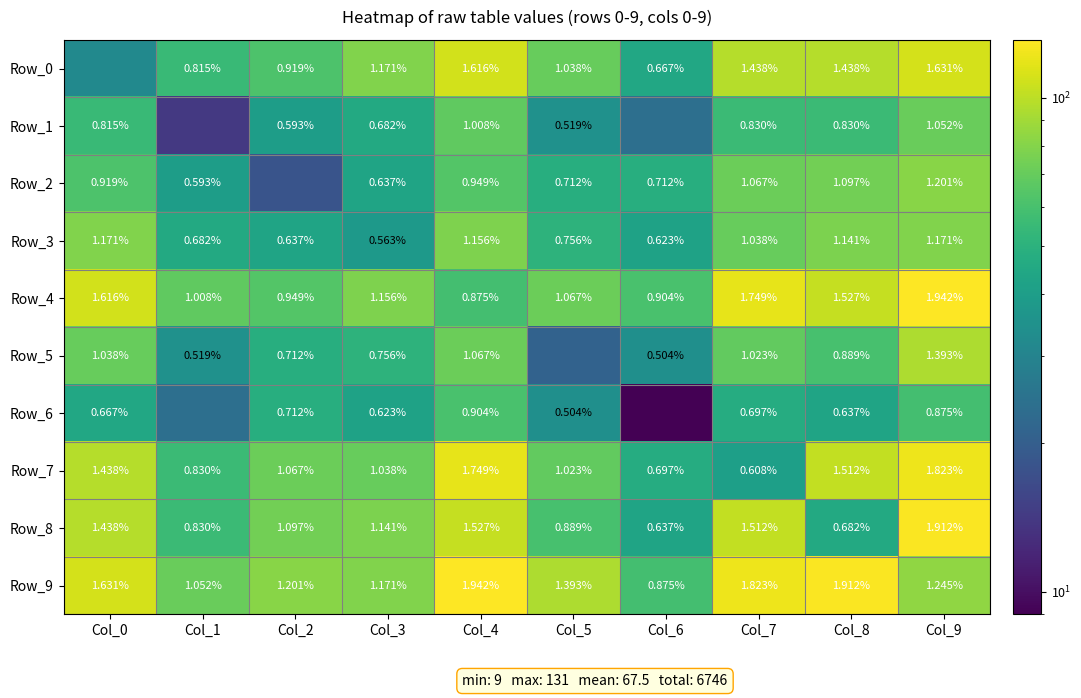

At how many categories does at least one series exceed 104?

5